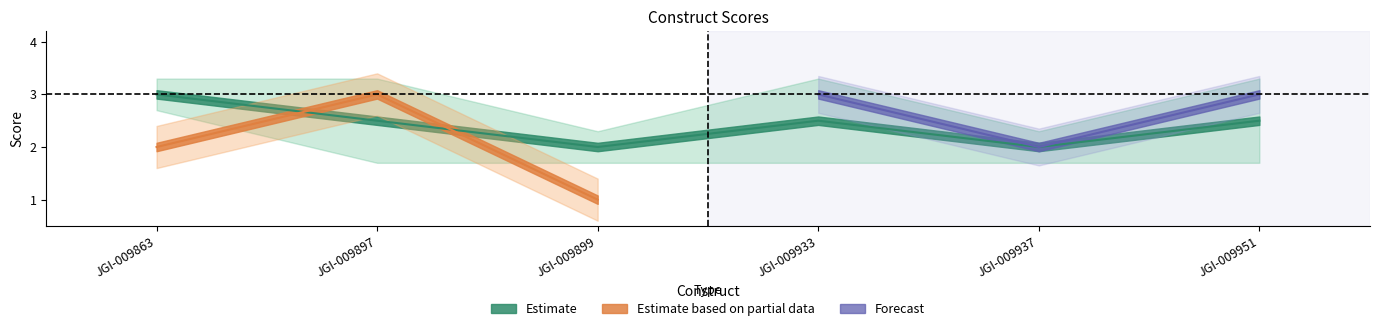

What is the minimum value shown in the chart?

1